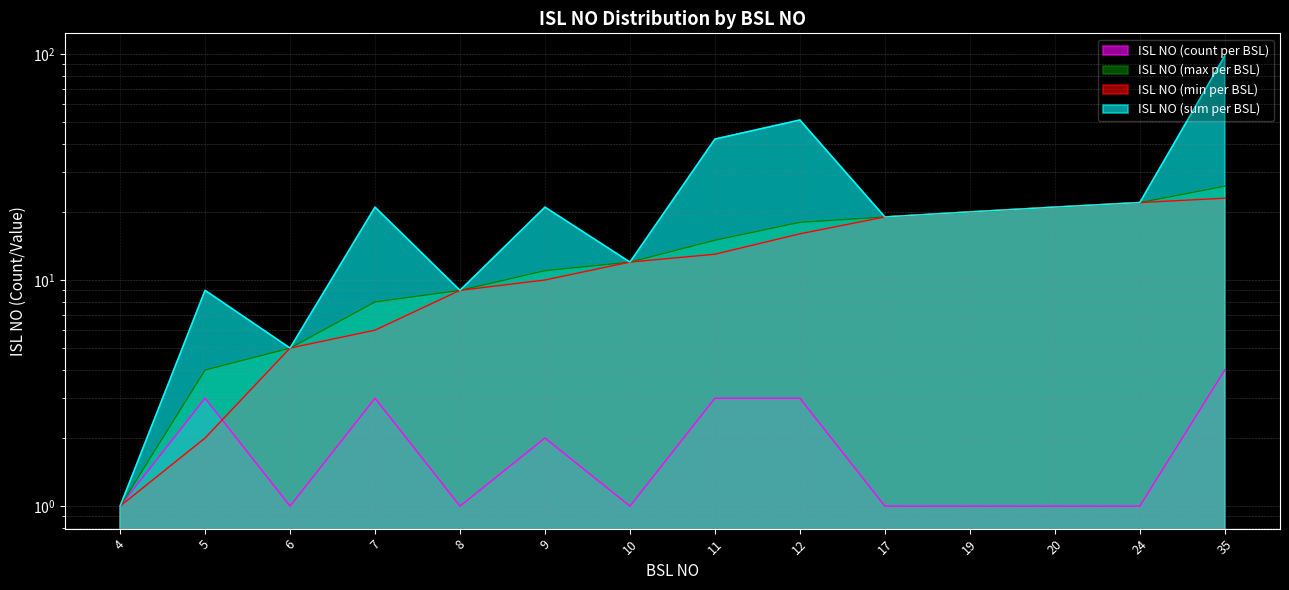

The ISL NO (max per BSL) series shows 9 at 8. True or false?

True